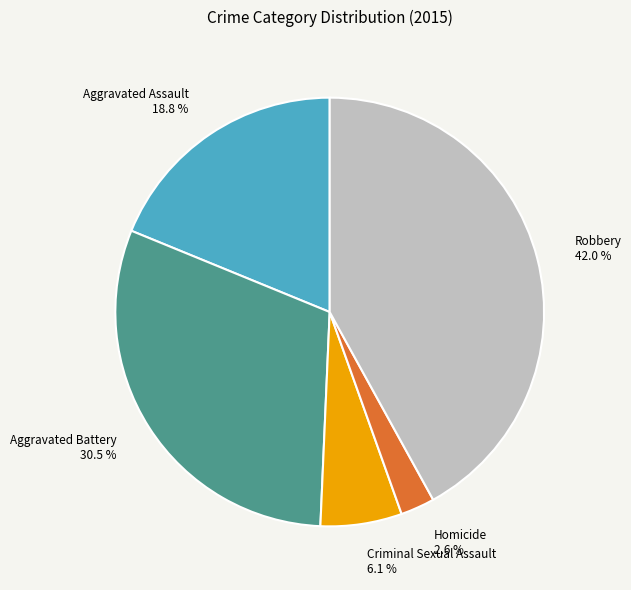

Is it true that Homicide is 10% of the pie?

False